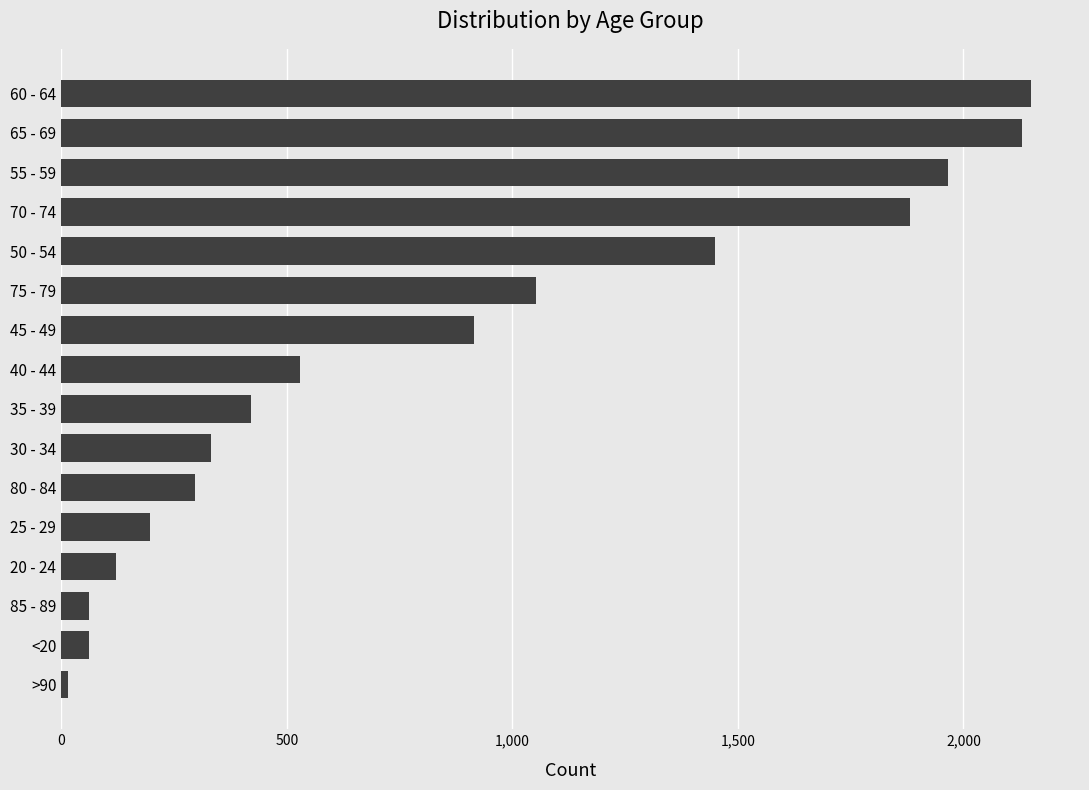

How many bars are there in total?

16